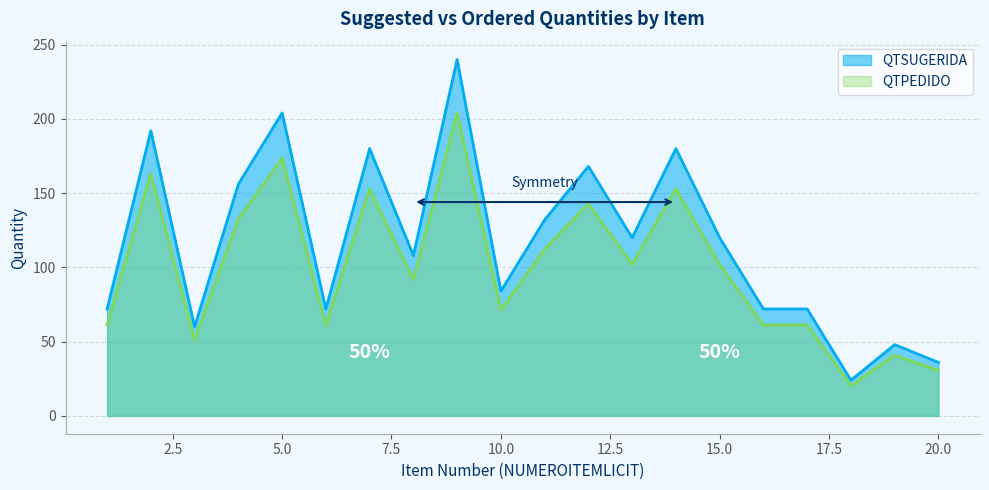

Which series changed the most between 4 and 6?

QTSUGERIDA